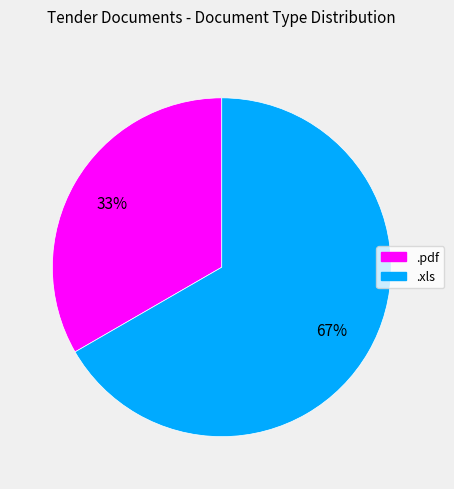

What is the ratio of the value at .xls to the value at .pdf?

2.0